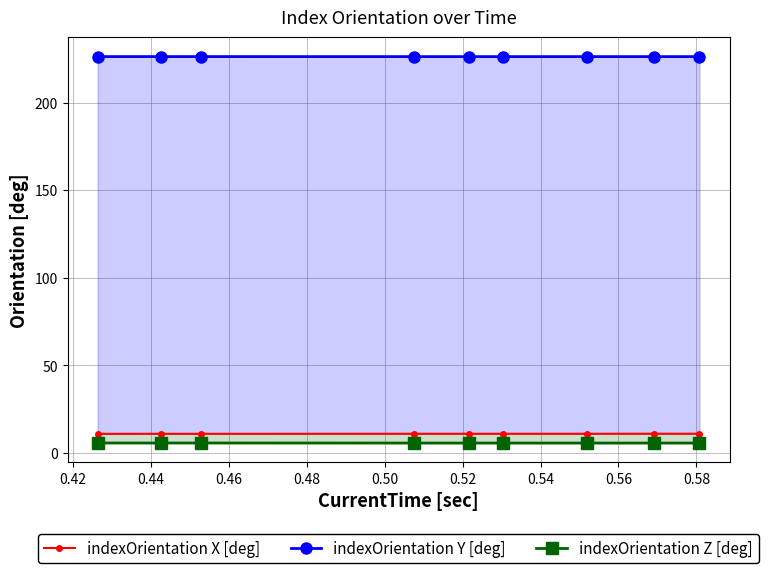

Between 0.56 and 0.46, which is larger?

0.56